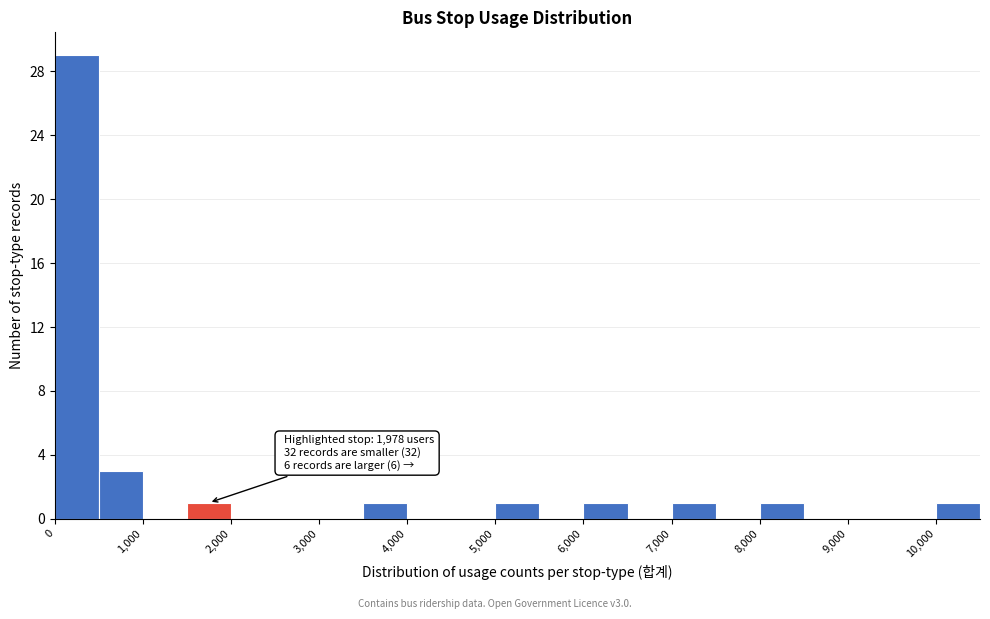

Which range on the x-axis has the tallest bar?

0 to 500